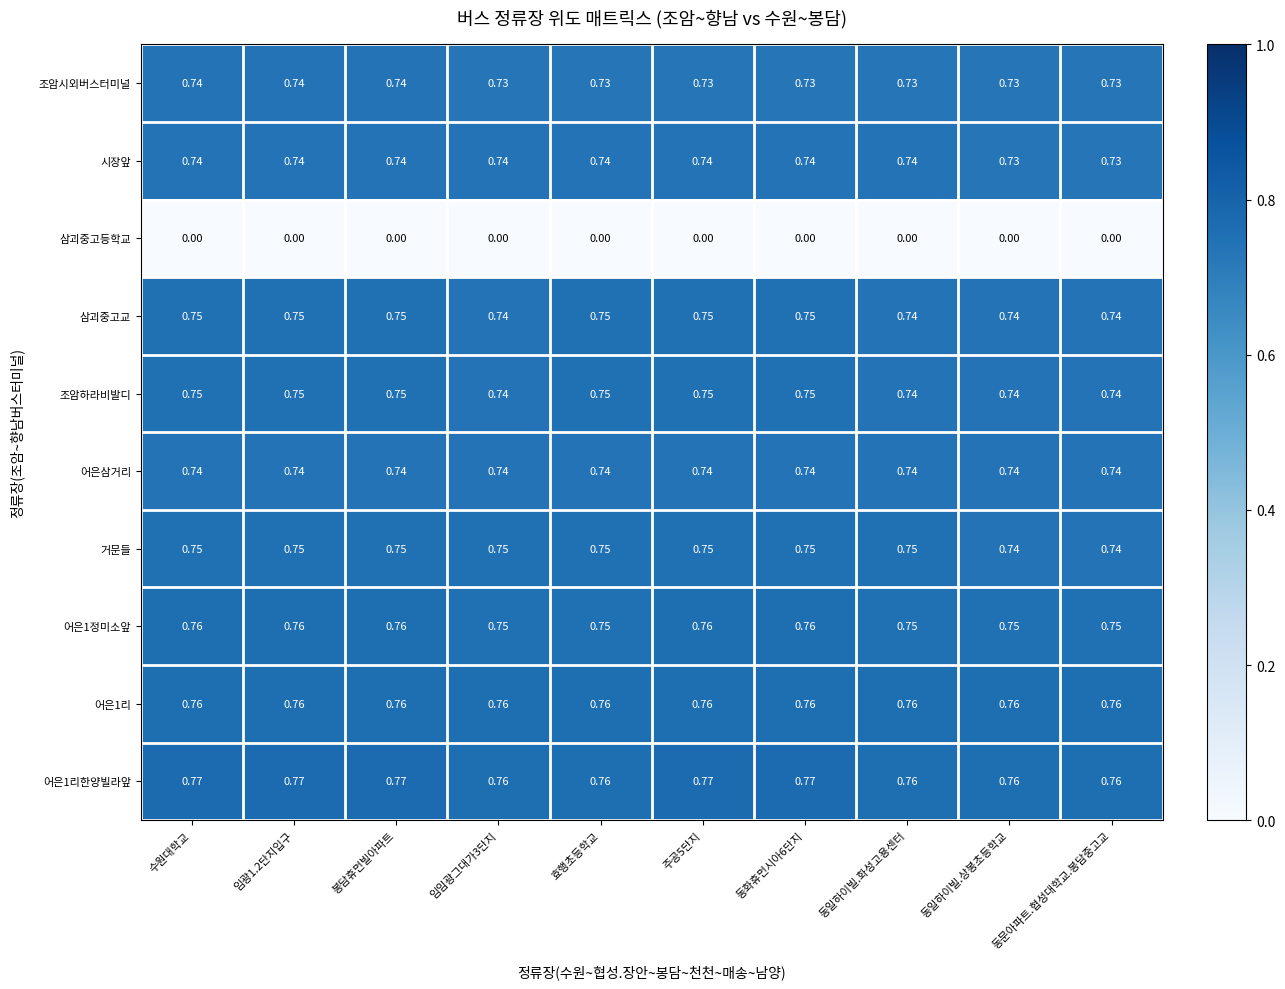

Which series changed the most between 수원대학교 and 주공5단지?

조암시외버스터미널